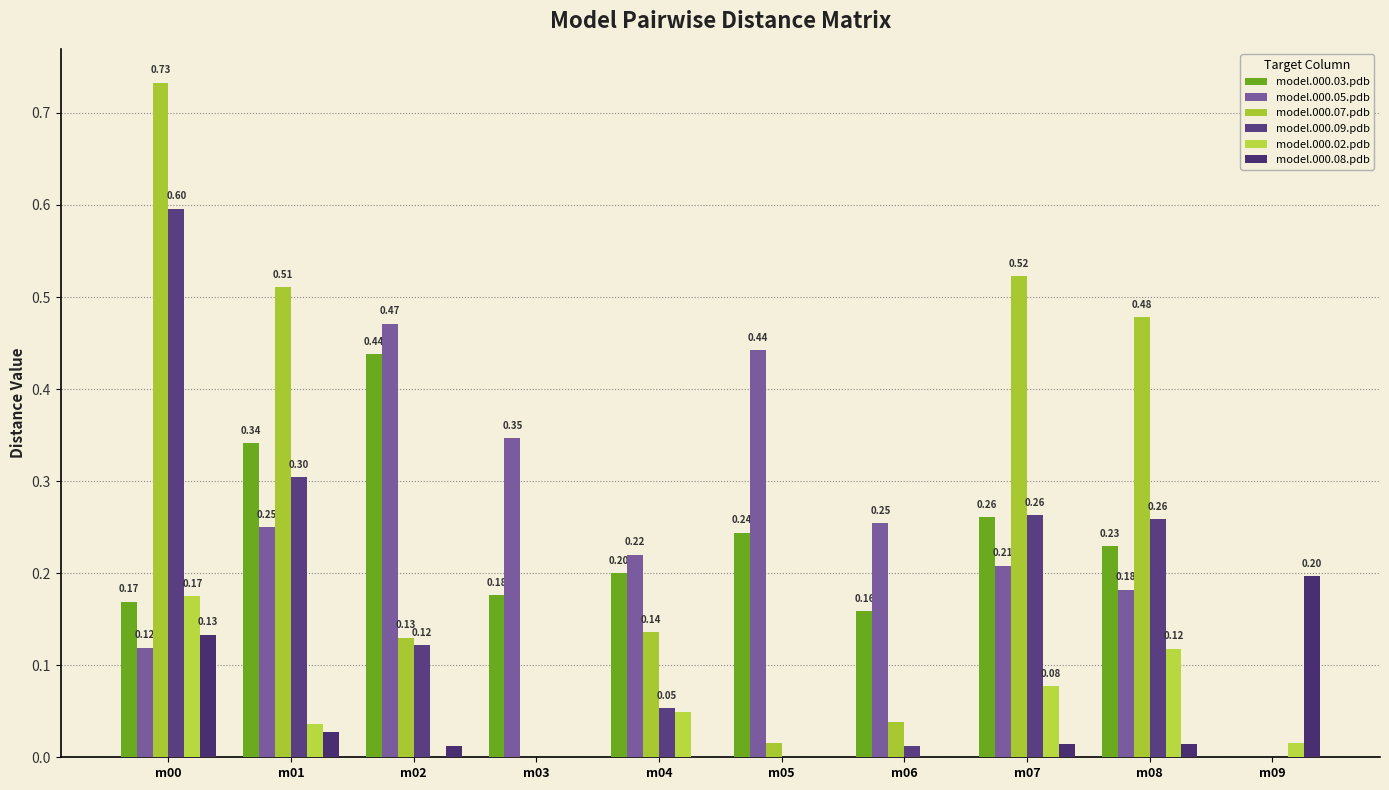

True or false: model.000.08.pdb has a value of 0.0 at m07.

False